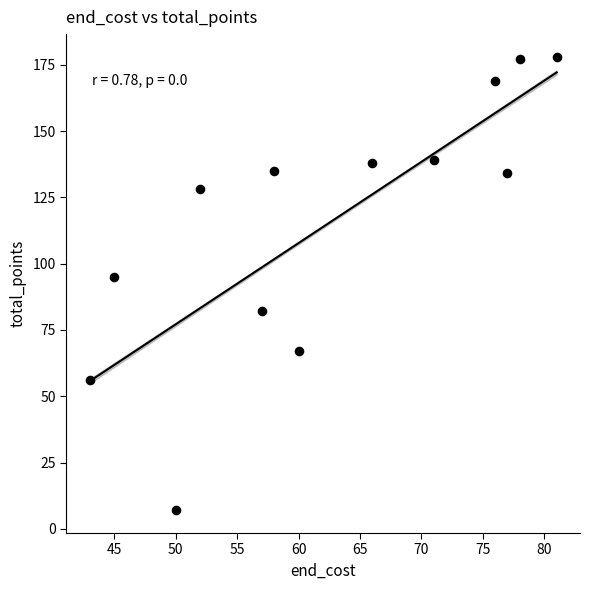

What Y value in the scatter plot is closest to 92?

95